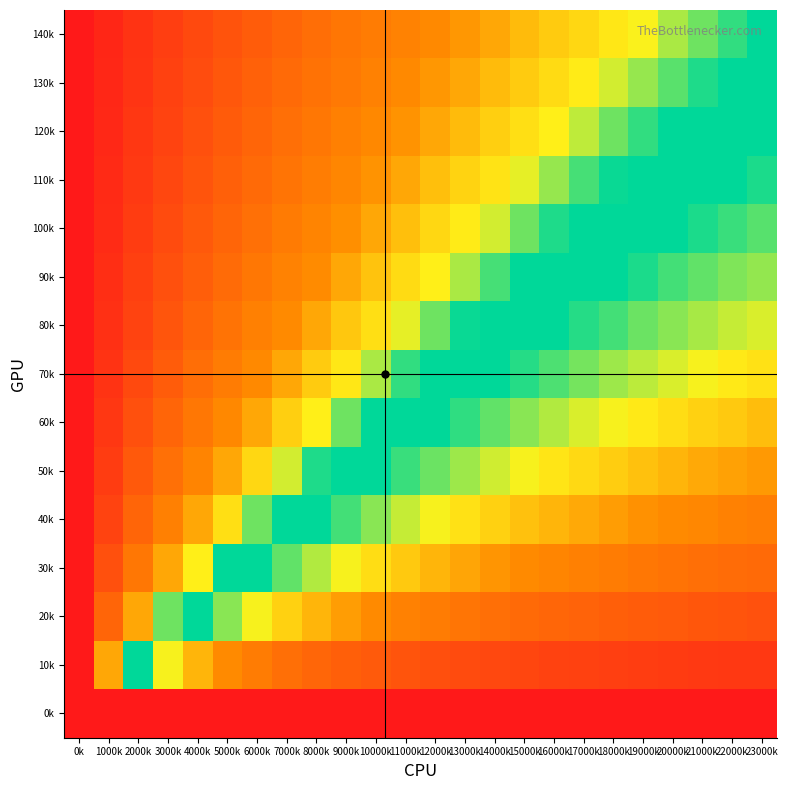

At how many categories does at least one series exceed 0?

23